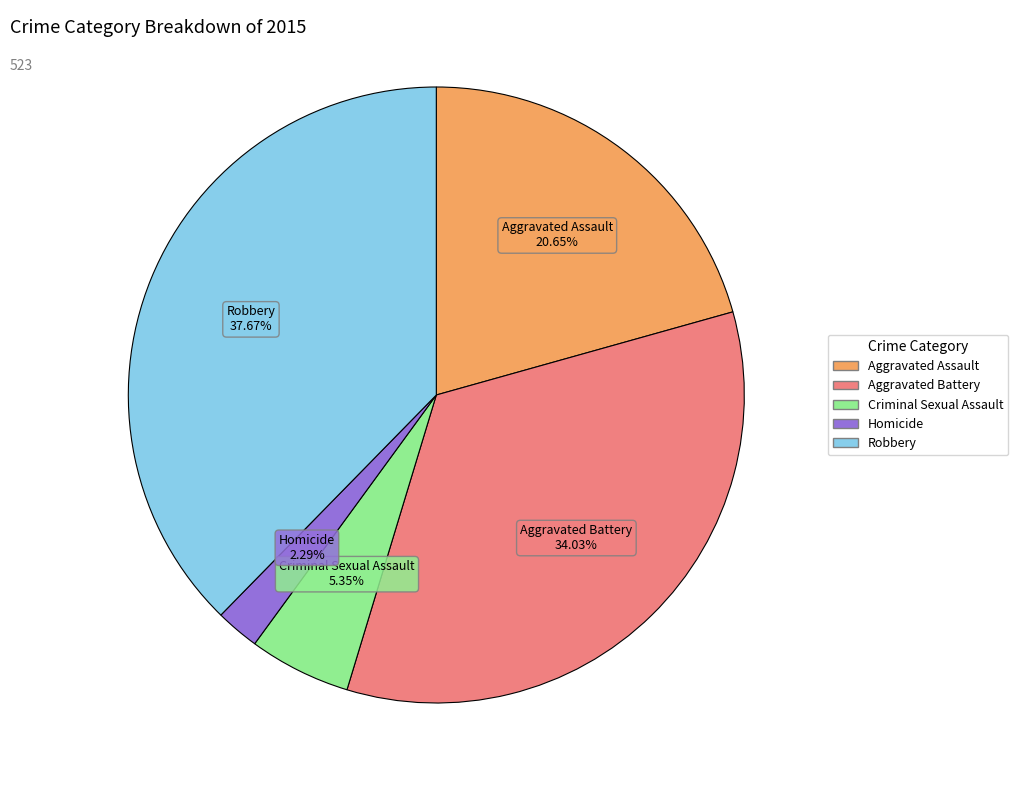

What percentage is the Homicide slice, to the nearest percent?

2%